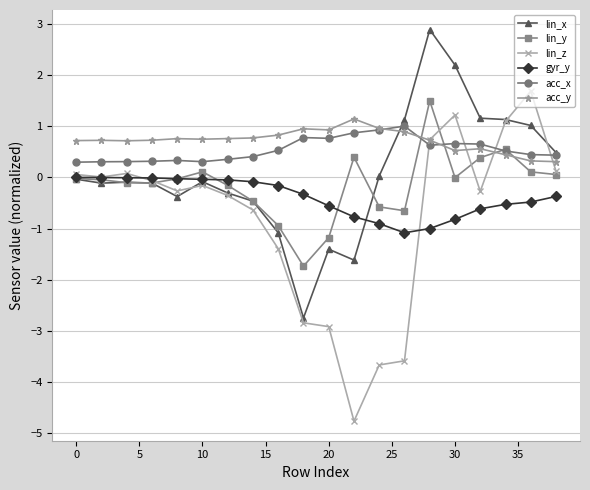

What is the value of the gyr_y point at the 15th from the left?

-1.0